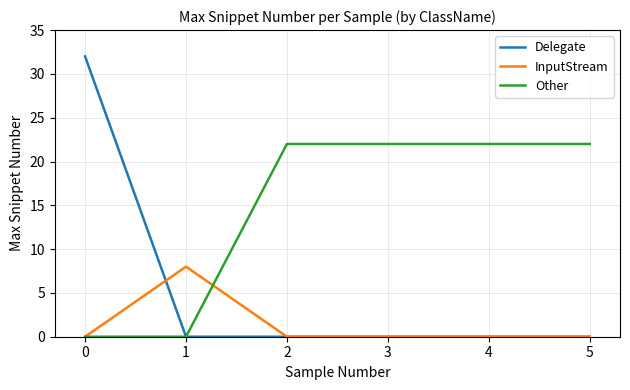

Which series has the largest total across all categories?

Other